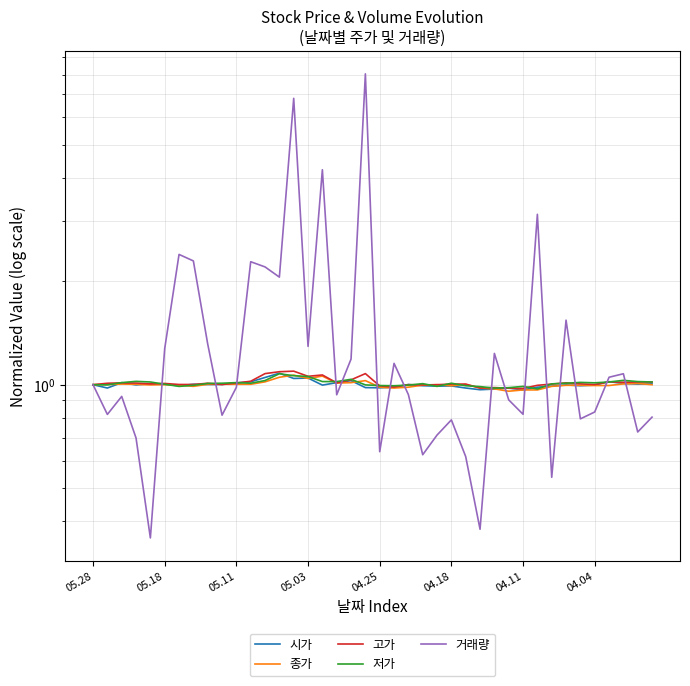

What is the average value of the 시가 series?

1.0